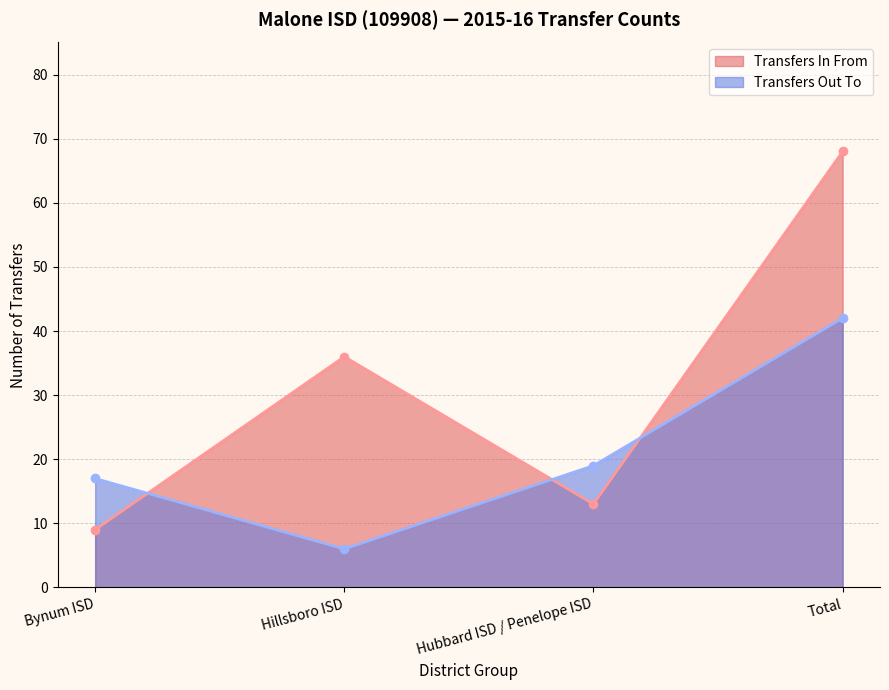

The Transfers In From series shows 95 at Total. True or false?

False